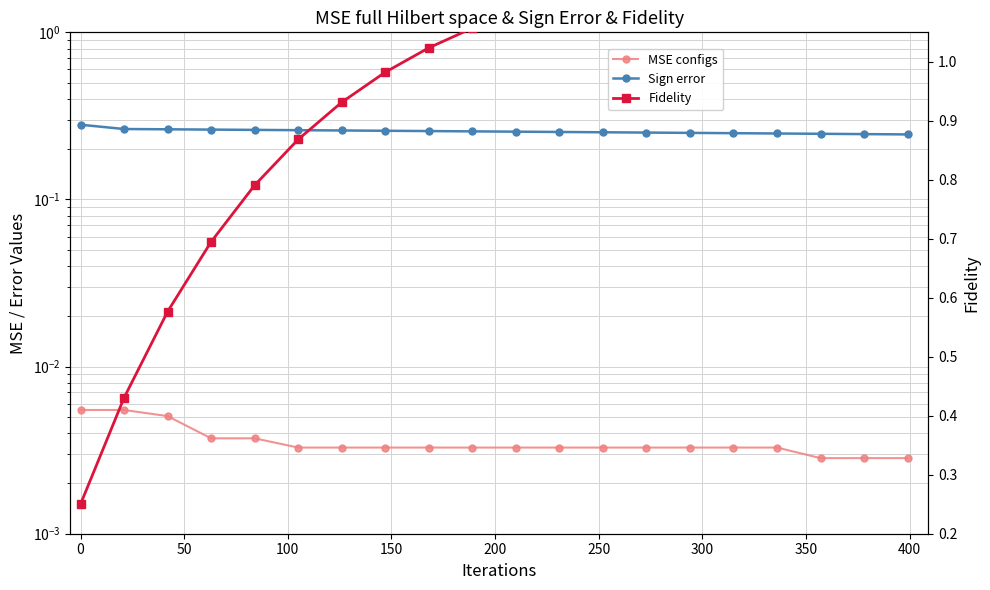

The value of Fidelity at 300 is 1.0. True or false?

True